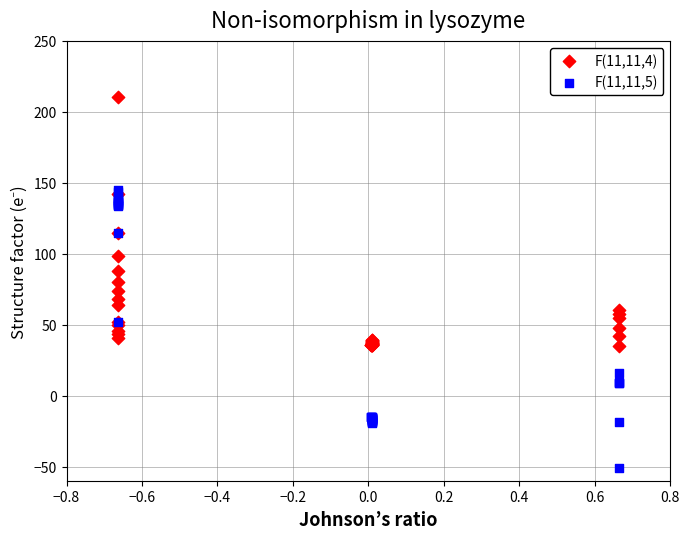

Which series contains the lowest Y value?

F(11,11,5)